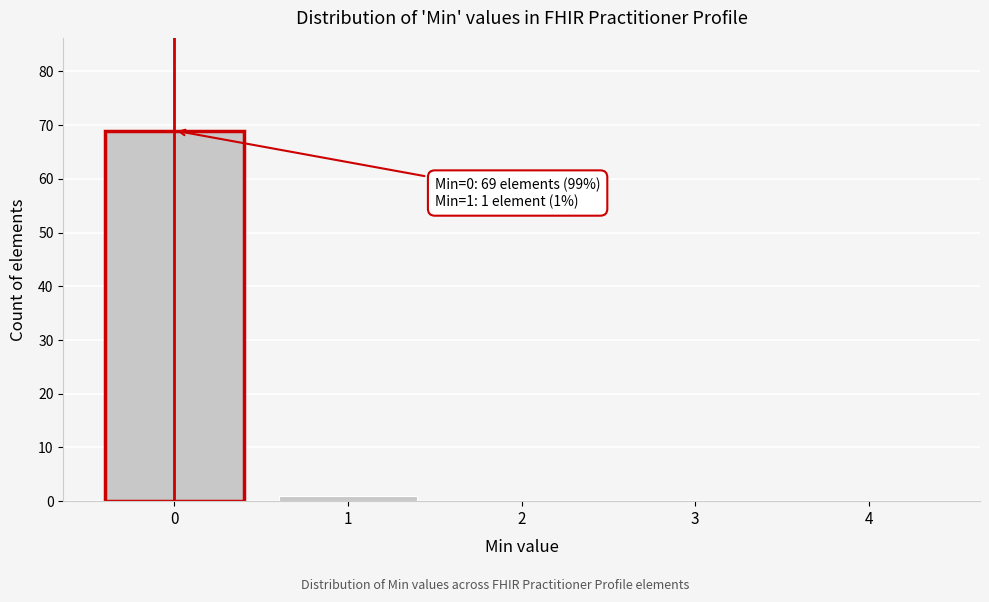

Reading left to right, what are all the values shown in this chart?

0=69	1=1	2=0	3=0	4=0